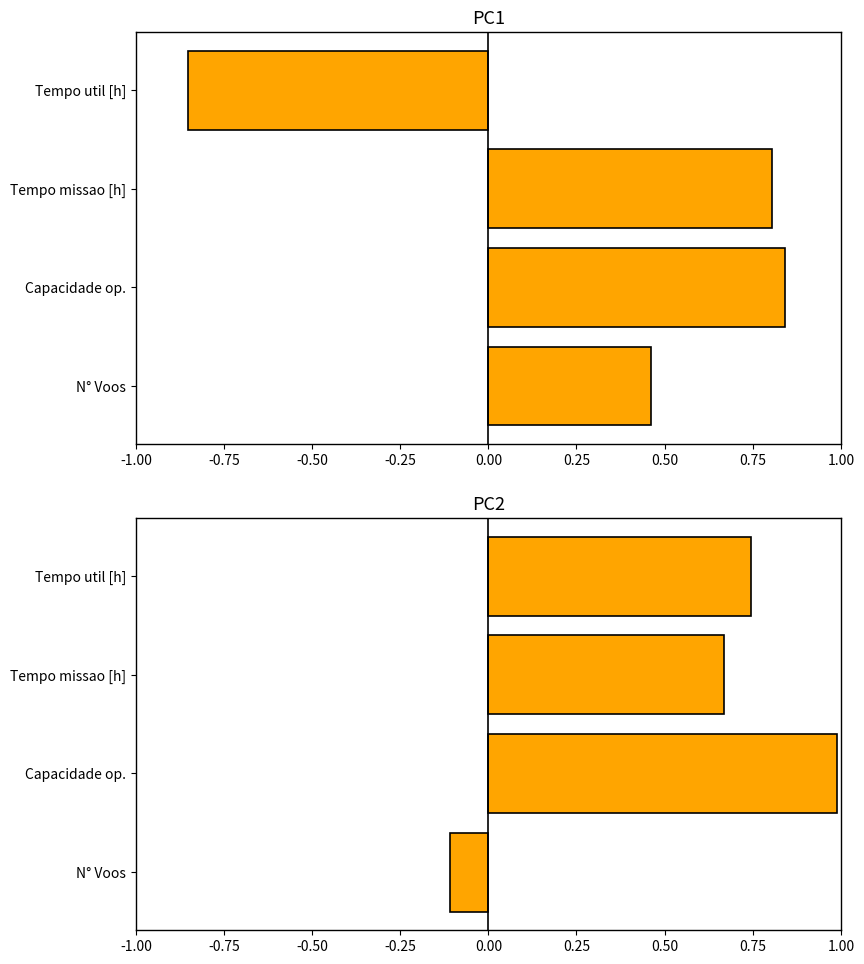

What is the spread (max minus min) of values at Tempo util [h]?

1.6